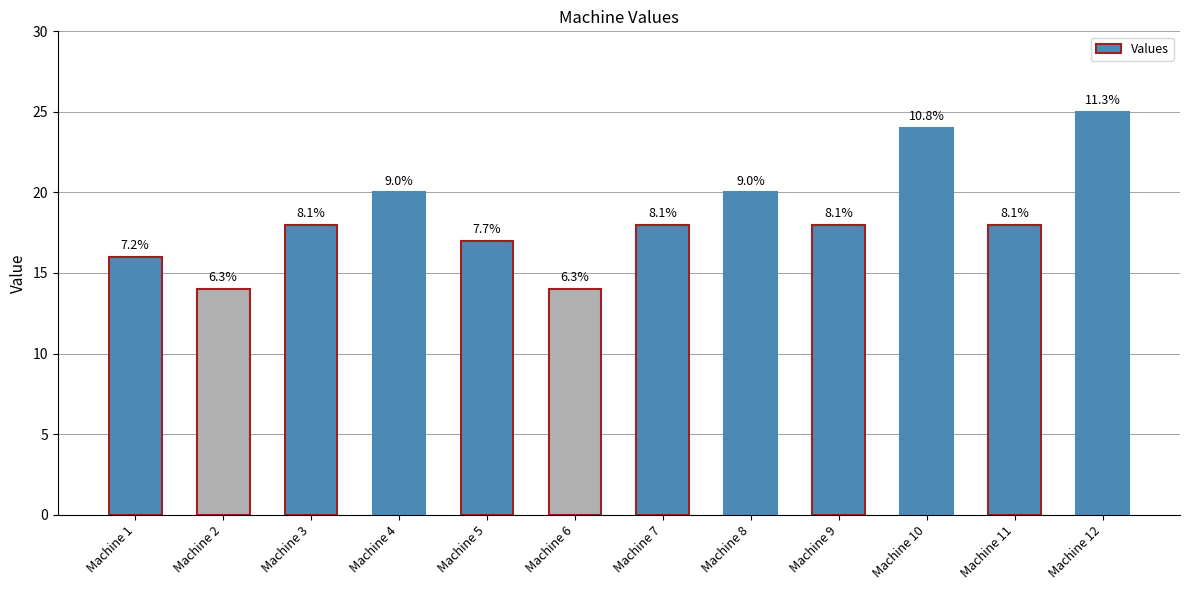

At which category does the chart reach its peak across all series?

Machine 12